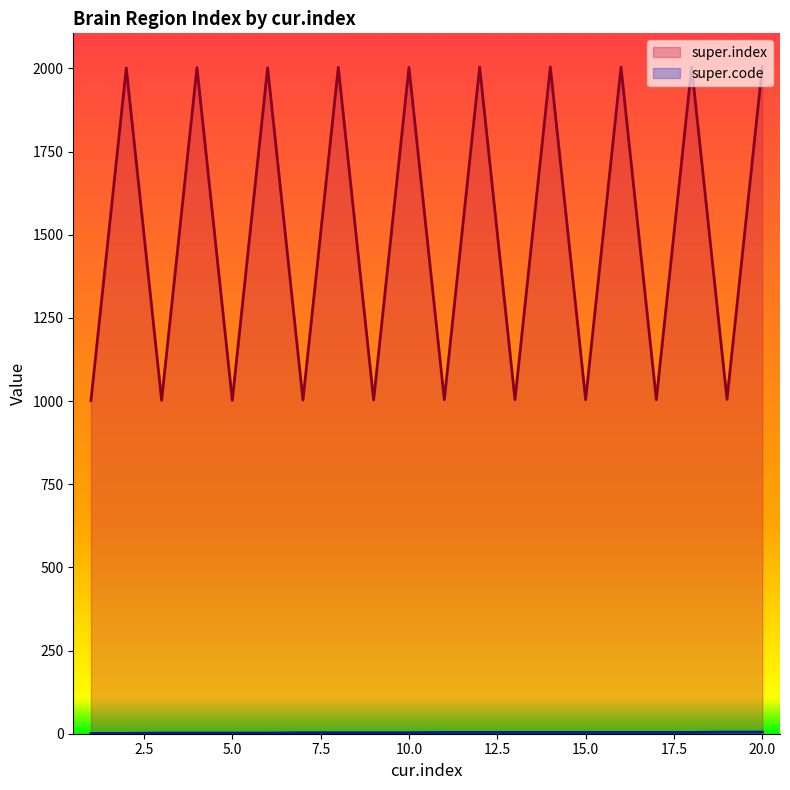

Which series has the widest spread of values?

super.index